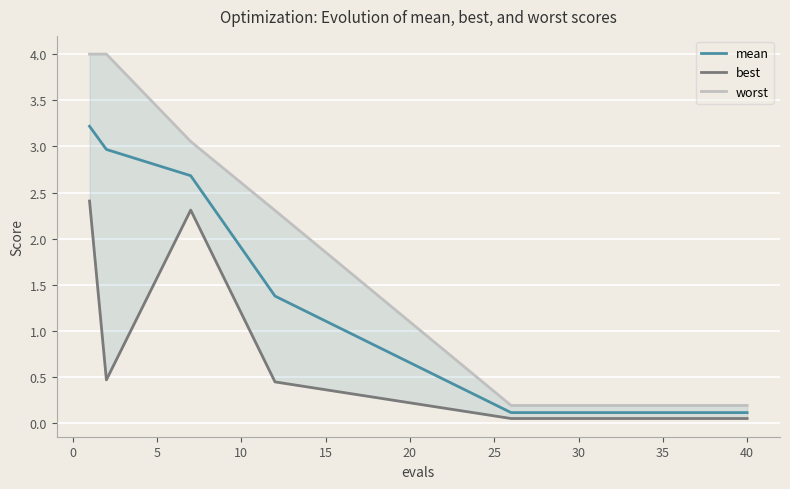

How many series are shown in this chart?

3